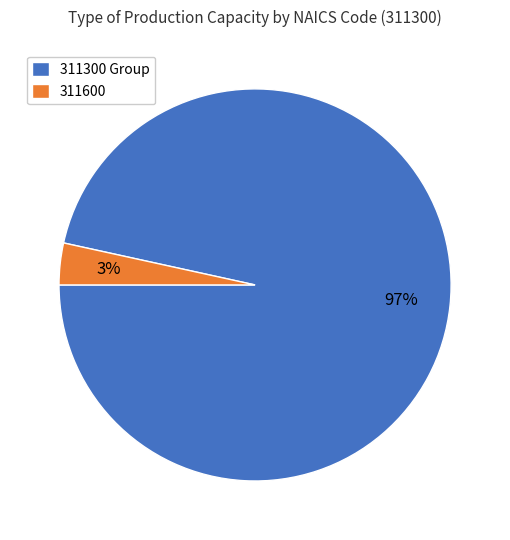

To the nearest percent, what is the combined percentage of 311600 and 311300 Group?

100%